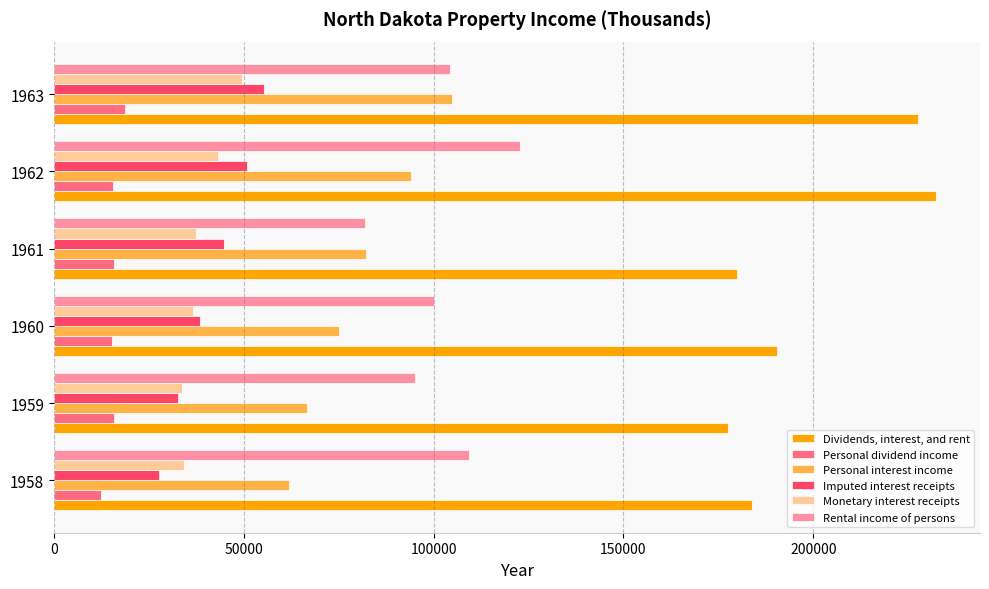

What is the lowest value of the Imputed interest receipts series?

27577